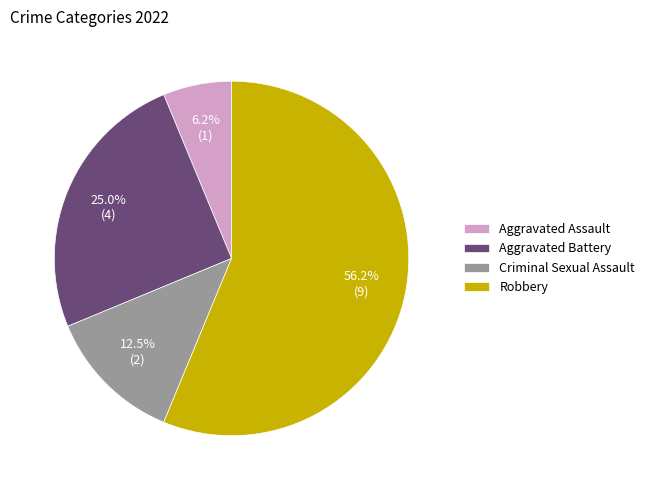

Is the sum of Aggravated Battery and Aggravated Assault greater than half?

No